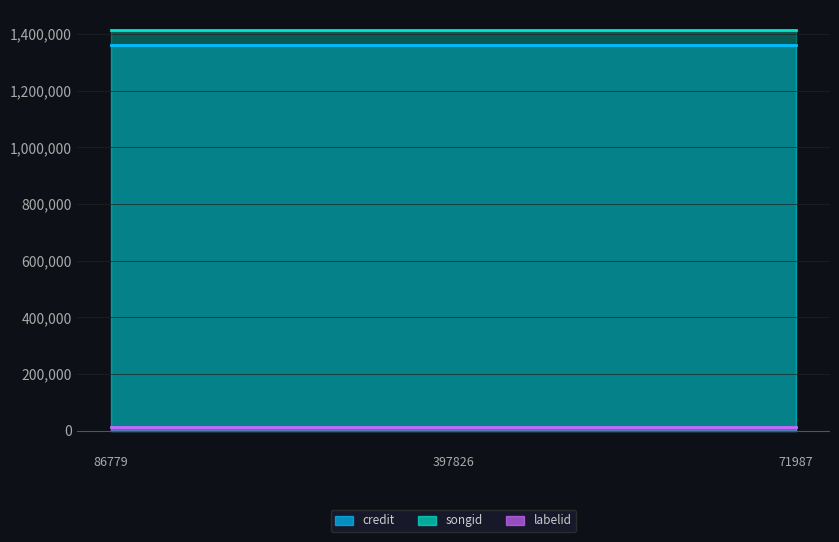

What is the minimum value shown in the chart?

14866